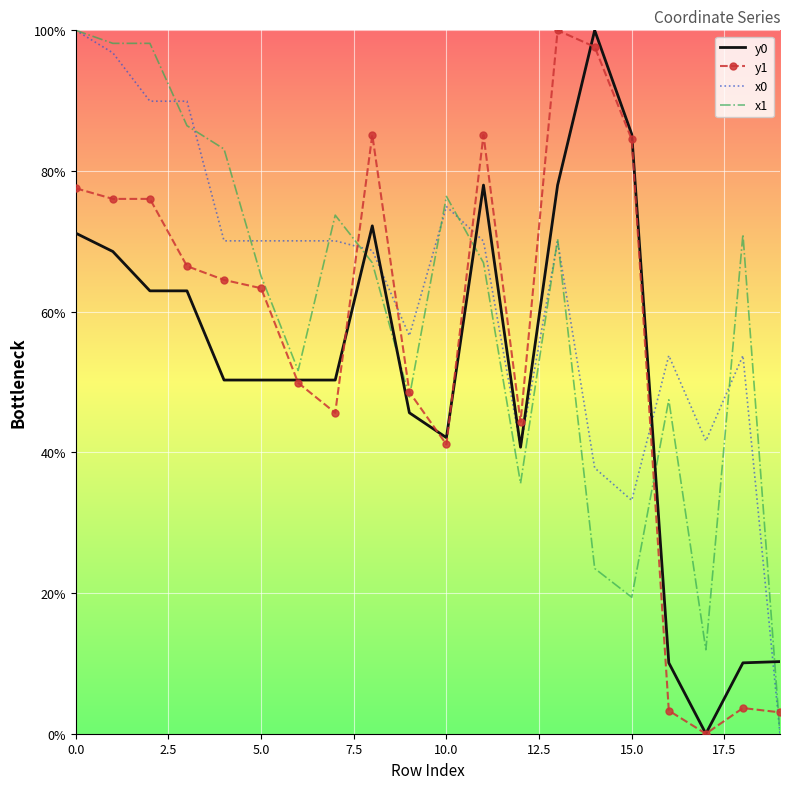

True or false: y0 has more than 2 points higher than both neighbors.

True